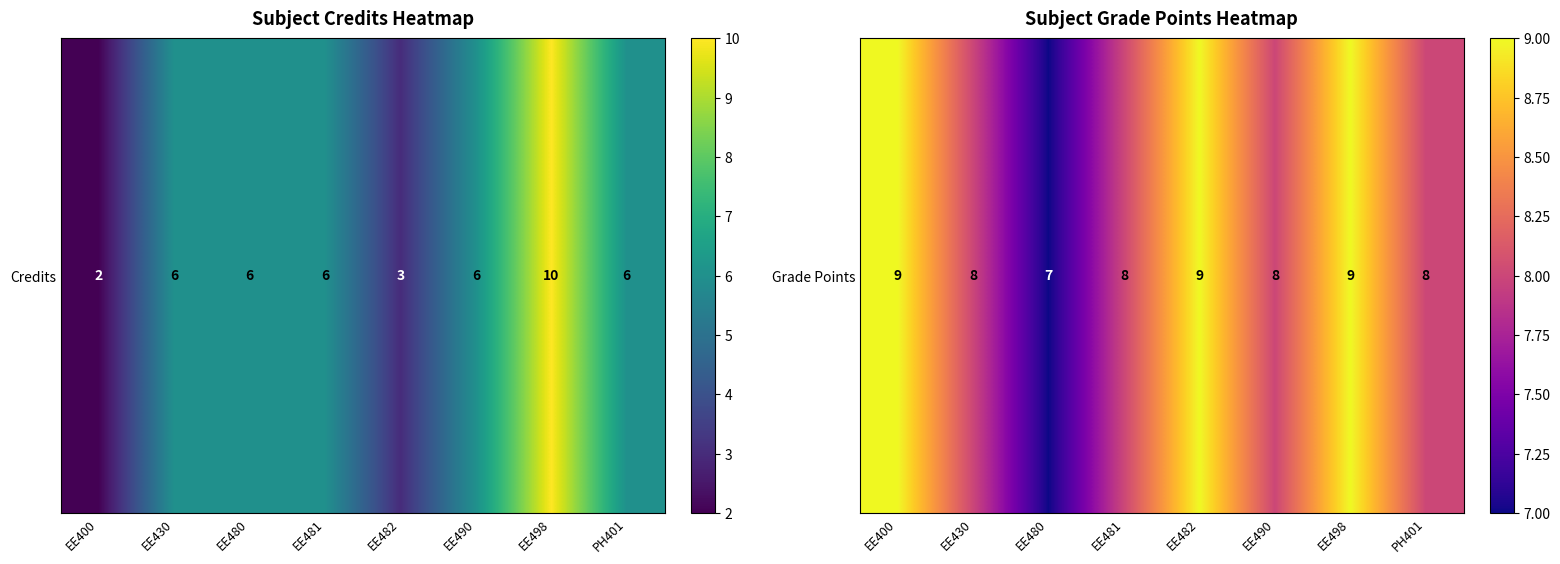

At which label is the value closest to 8?

EE430